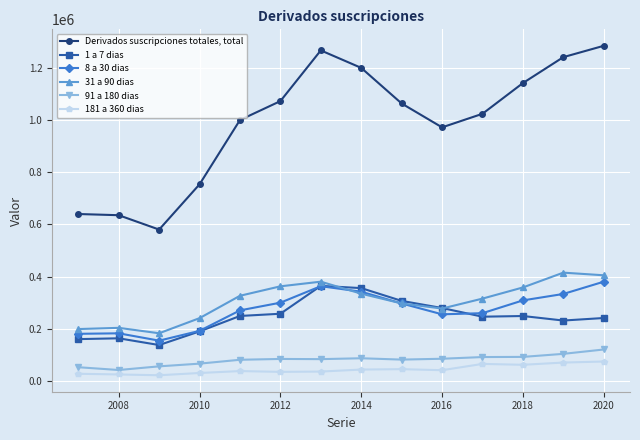

Is this an area chart (filled region under the line)?

No